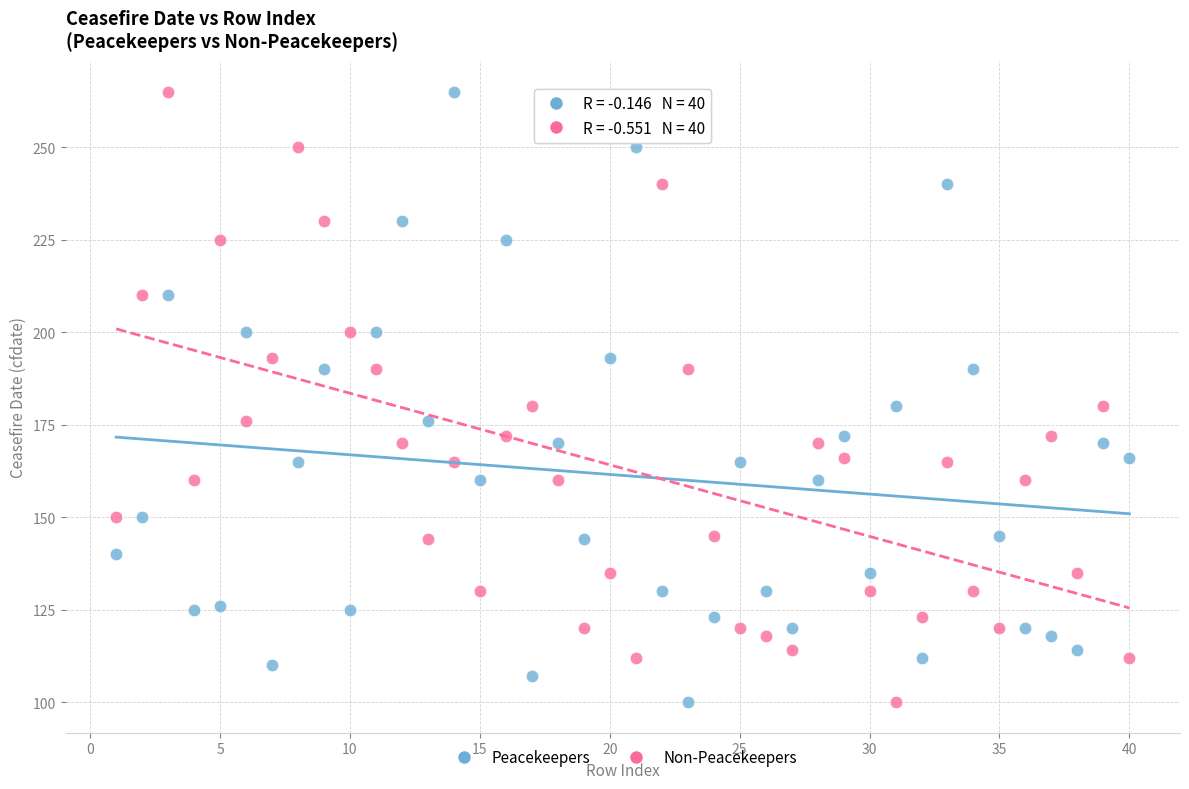

What is the X range (max minus min) for the scatter plot?

39